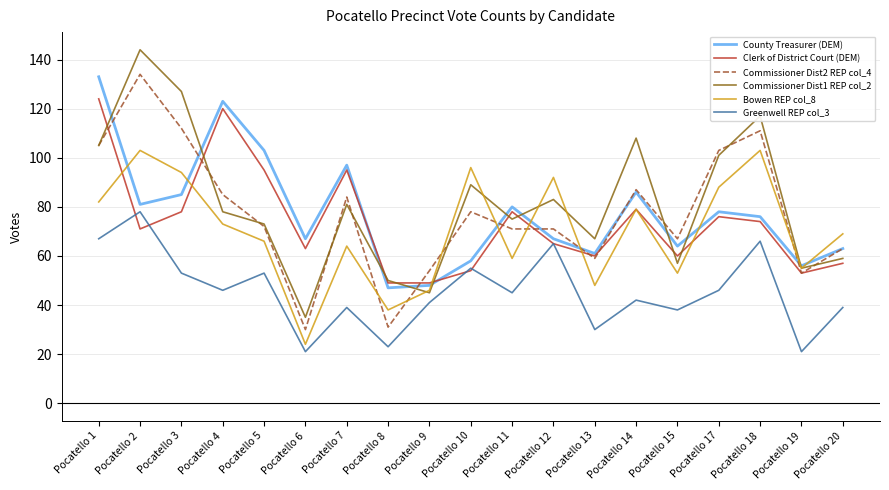

What is the spread (max minus min) of values at Pocatello 7?

58